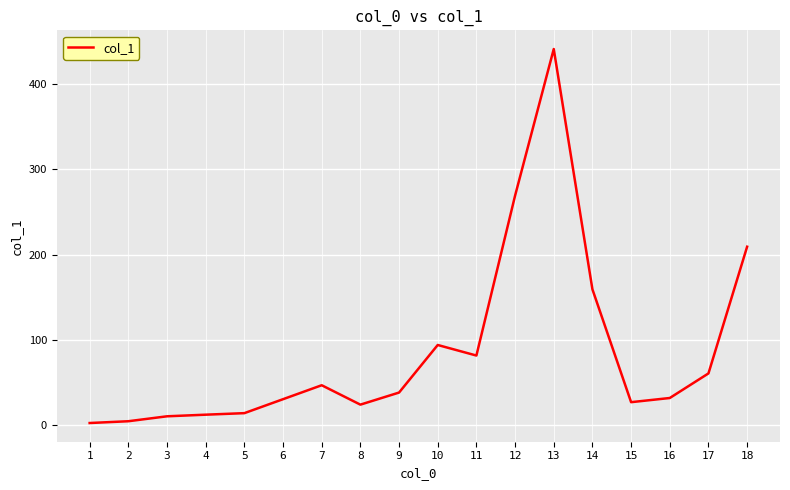

What is the change in value from 4 to 9?

+26.0